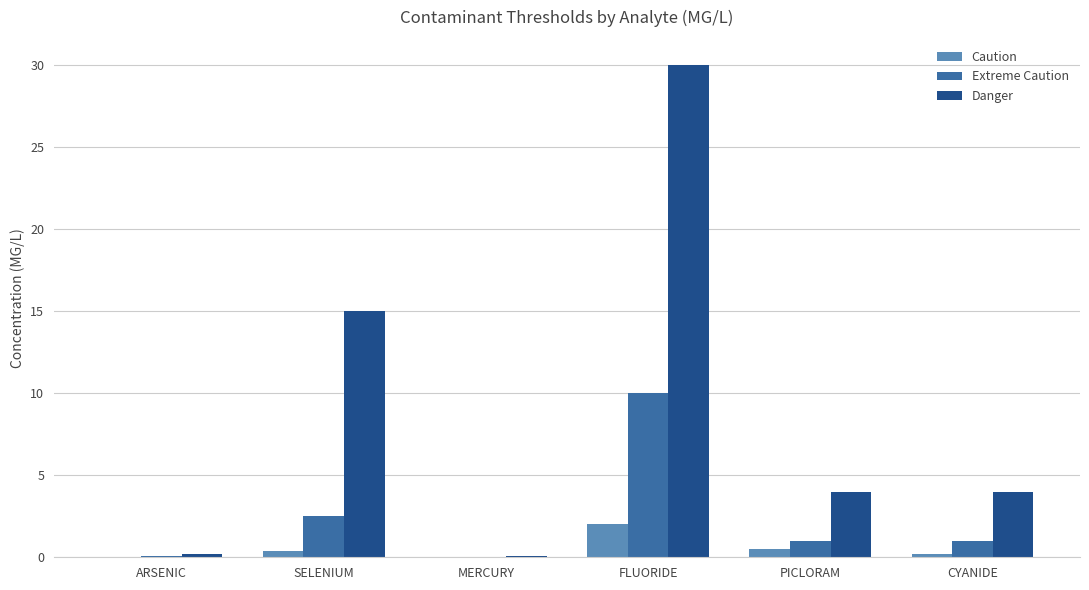

What is the sum of all Extreme Caution values?

14.6